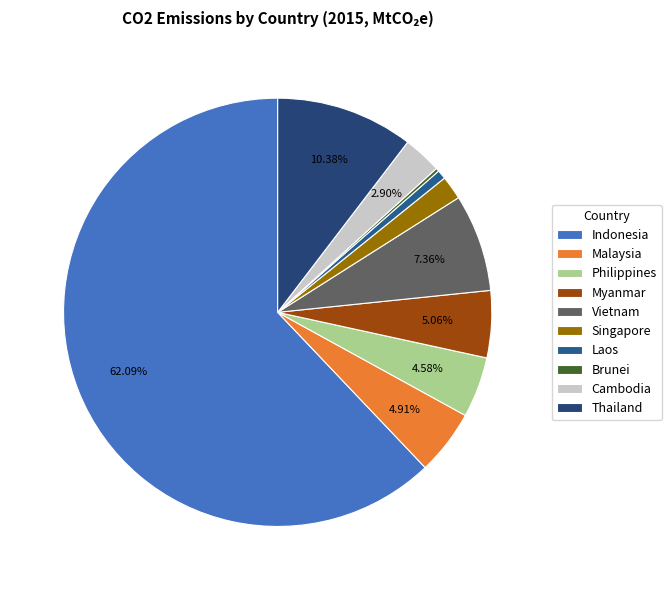

The Singapore slice represents 1% of the pie. True or false?

False